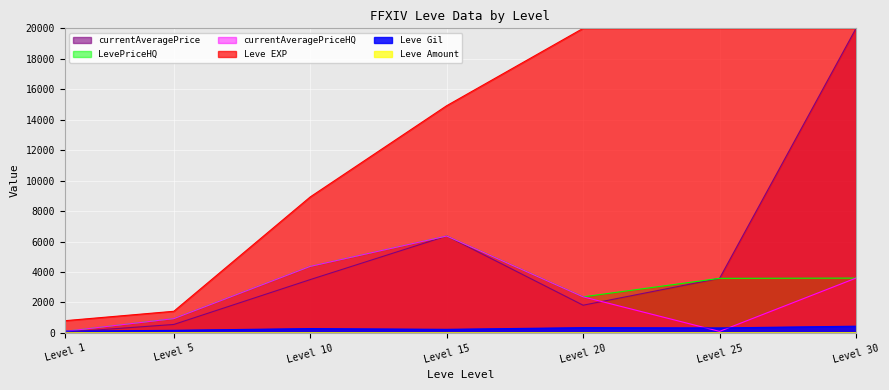

What is the average value of the Leve Gil series?

273